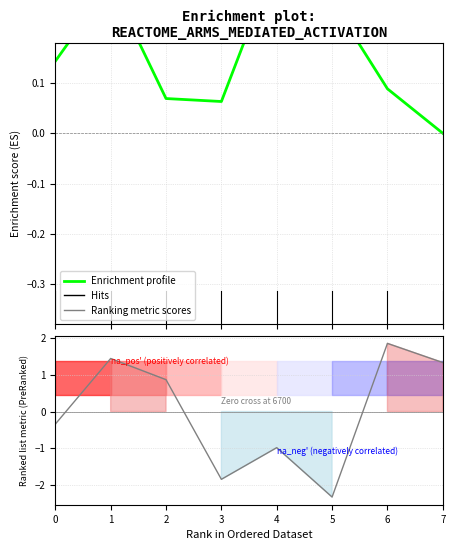

Reading right to left, list all the values displayed in this chart.

Enrichment profile: 7=0.0	6=0.1	5=0.3	4=0.3	3=0.1	2=0.1	1=0.3	0=0.1
Ranking metric scores: 7=1.3	6=1.9	5=-2.3	4=-1.0	3=-1.8	2=0.9	1=1.4	0=-0.3